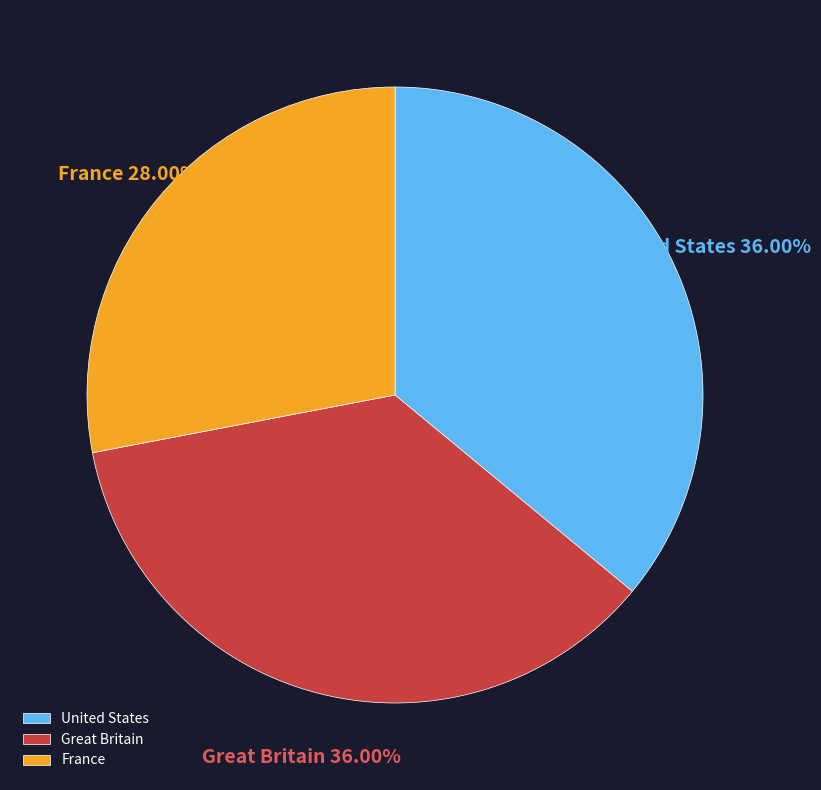

The Great Britain slice represents 36% of the pie. True or false?

True